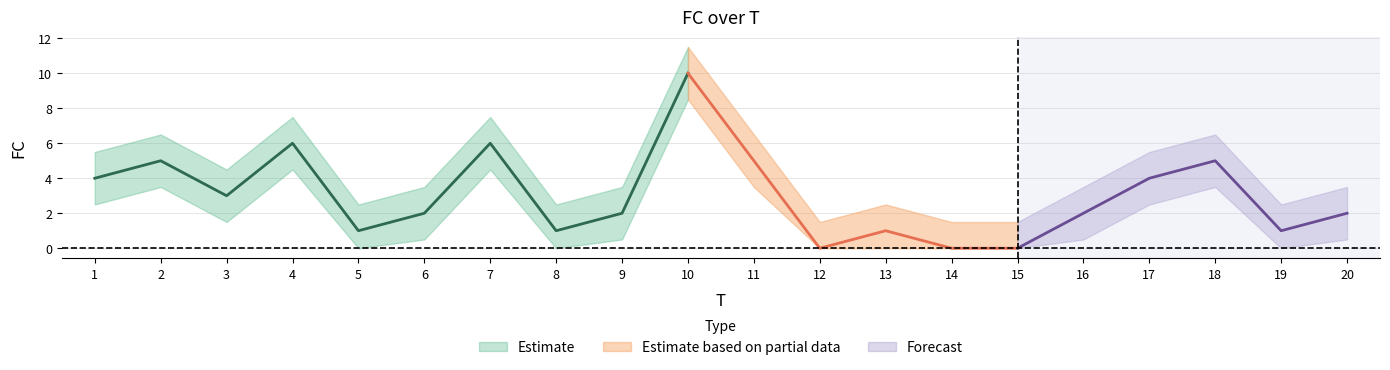

Is this an area chart (filled region under the line)?

No